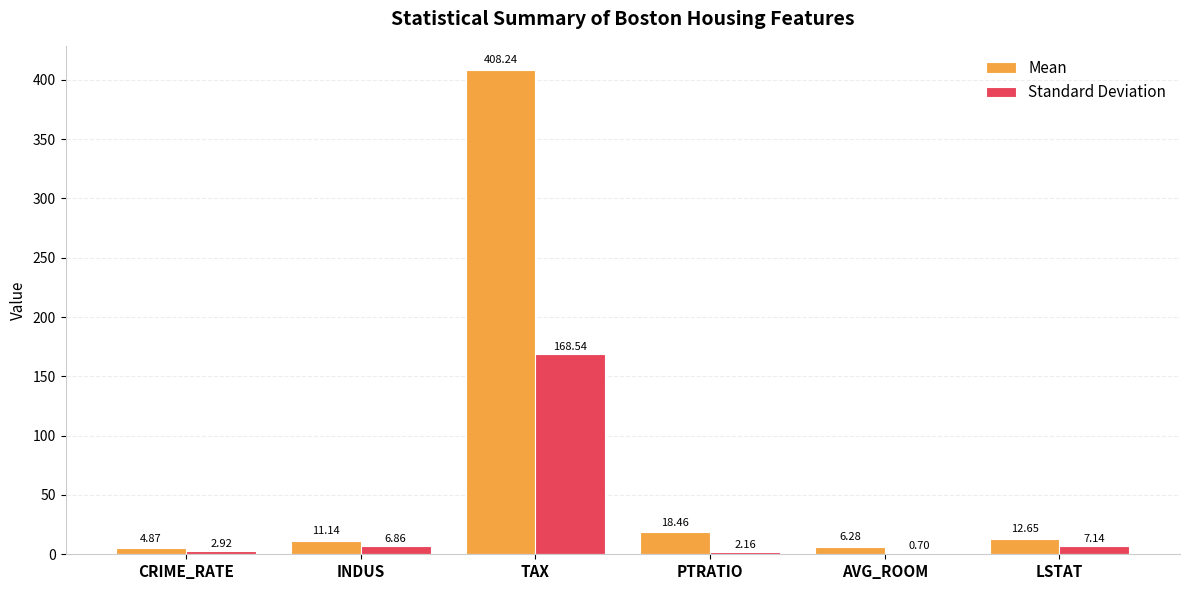

Which category has the highest value in the Mean series?

TAX